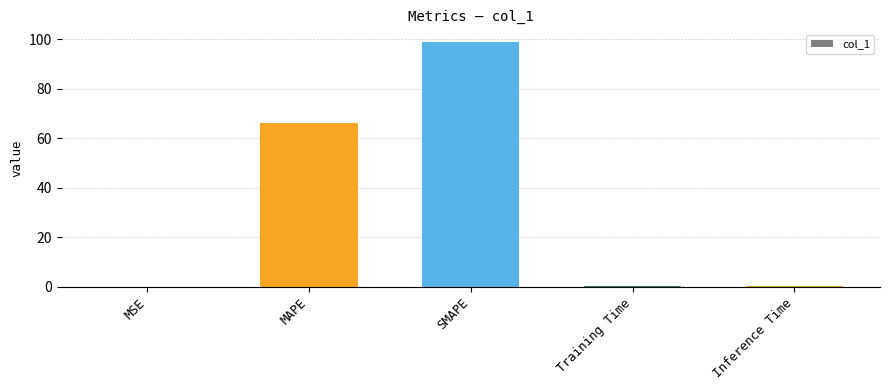

Which category has the highest value across all series?

SMAPE